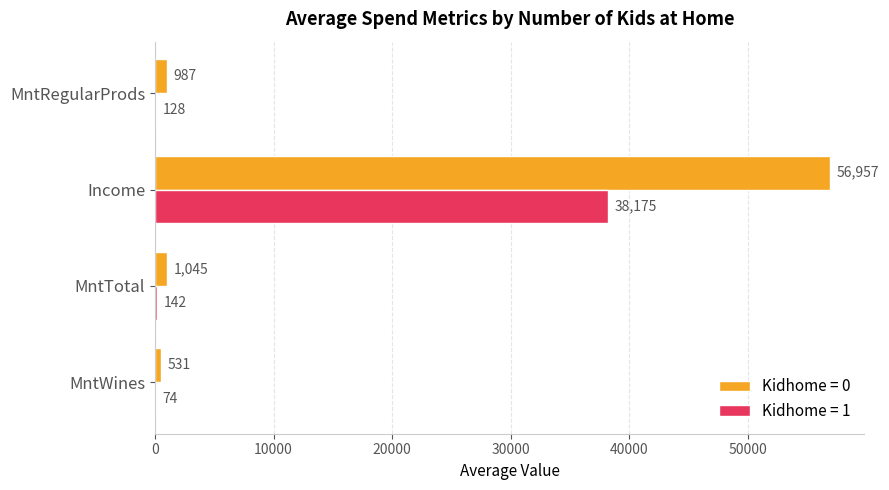

The Kidhome = 1 series shows 73.6 at MntWines. True or false?

True